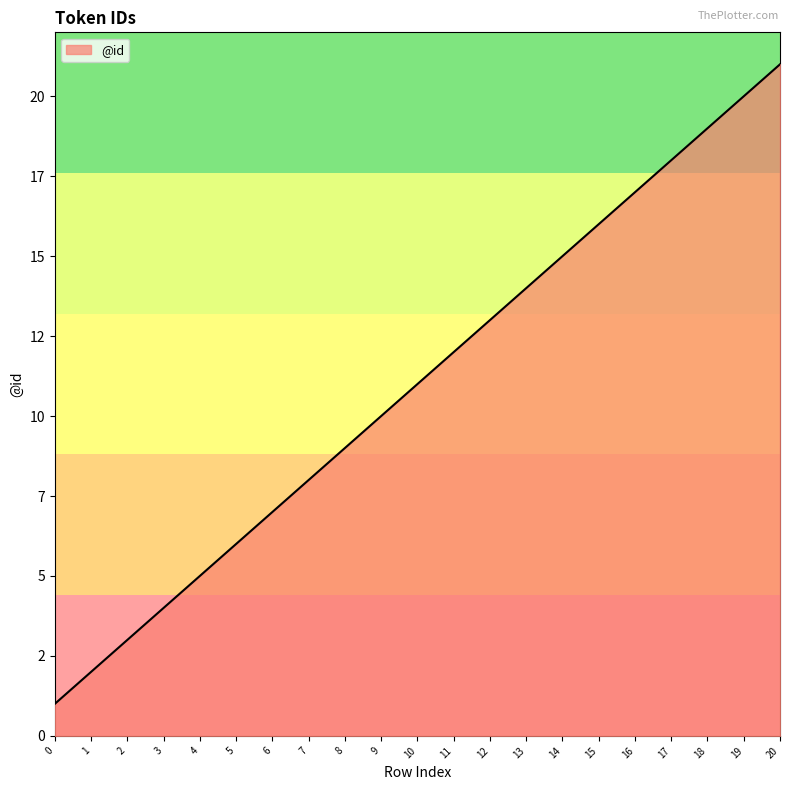

Where does the data first go above 11?

11